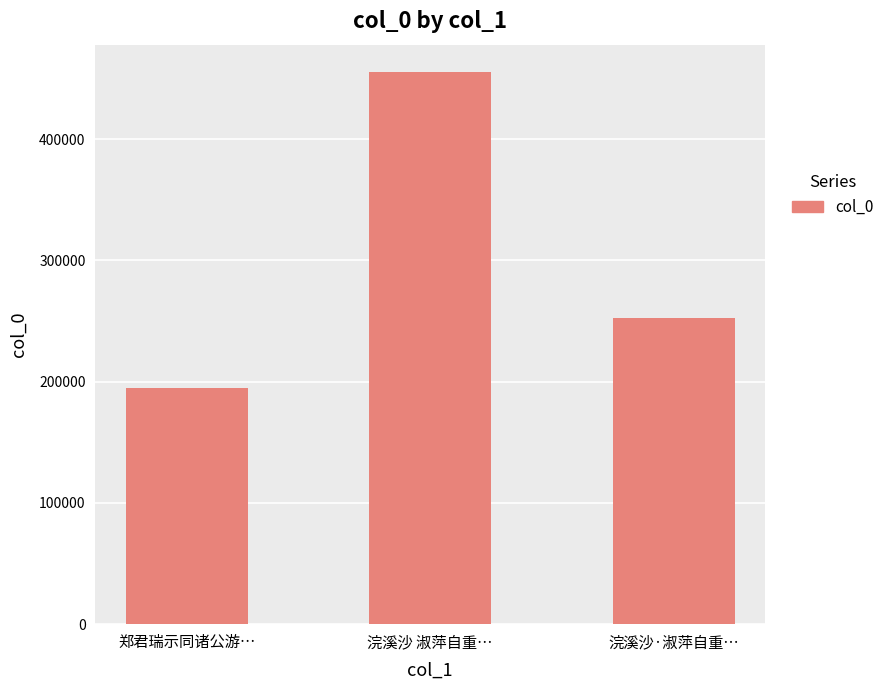

Reading left to right, list all the values displayed in this chart.

194672	455226	252295